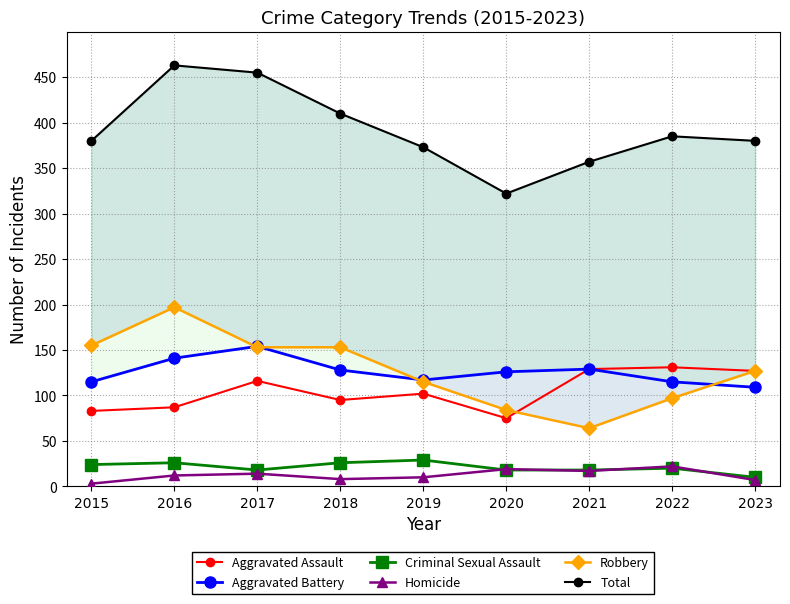

What is the maximum value for Aggravated Assault?

131